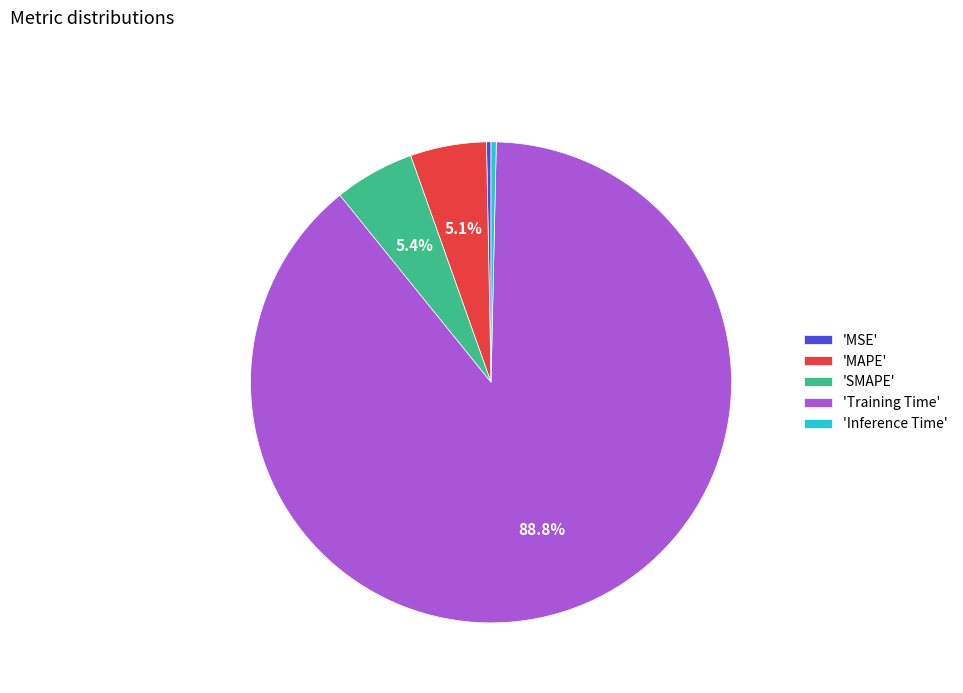

Between 'Training Time' and 'MSE', which is larger?

'Training Time'